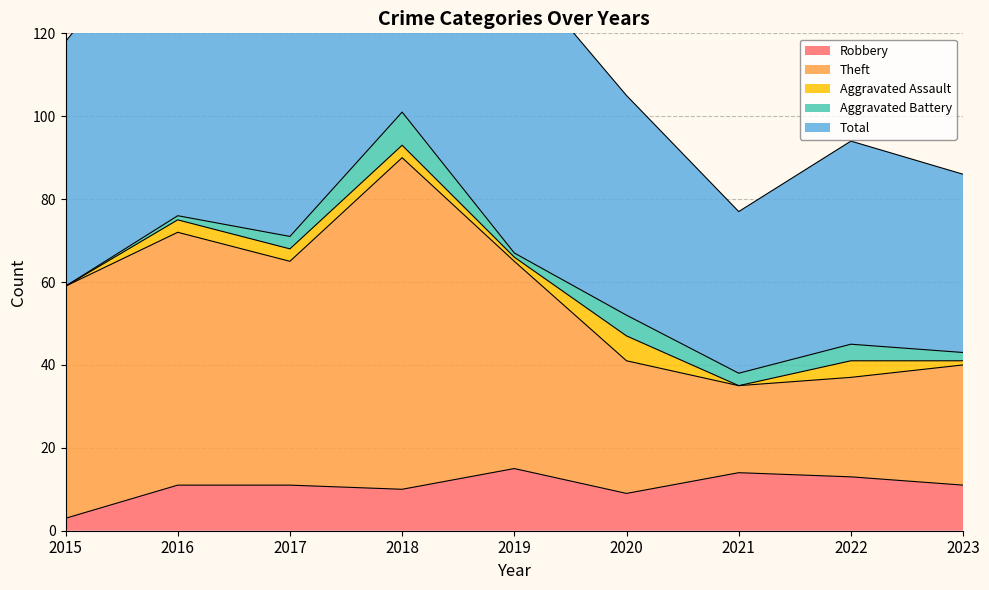

Is it true that Robbery equals 6 at 2022?

False